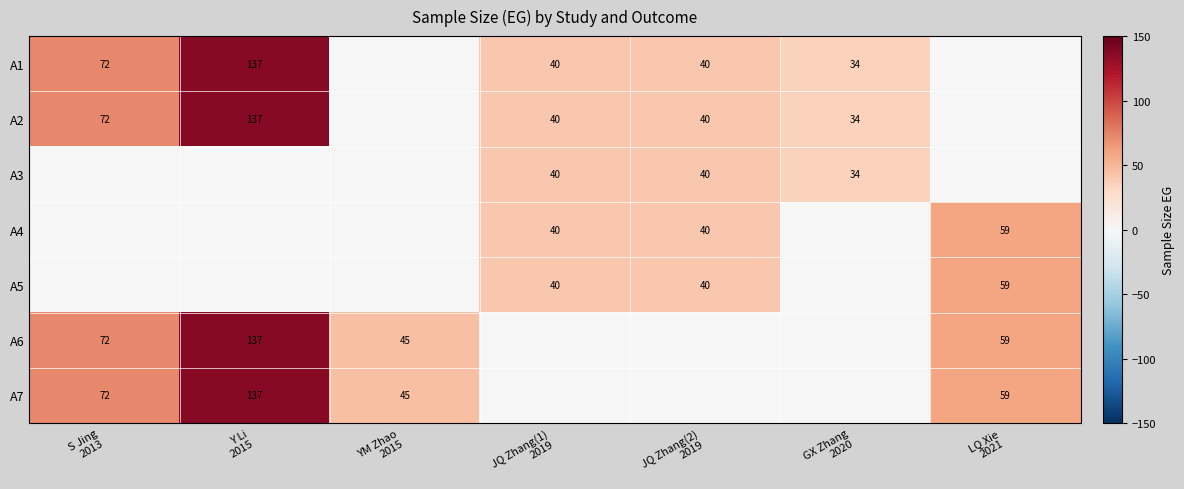

Is it true that A1 equals 0 at LQ Xie 2021?

True